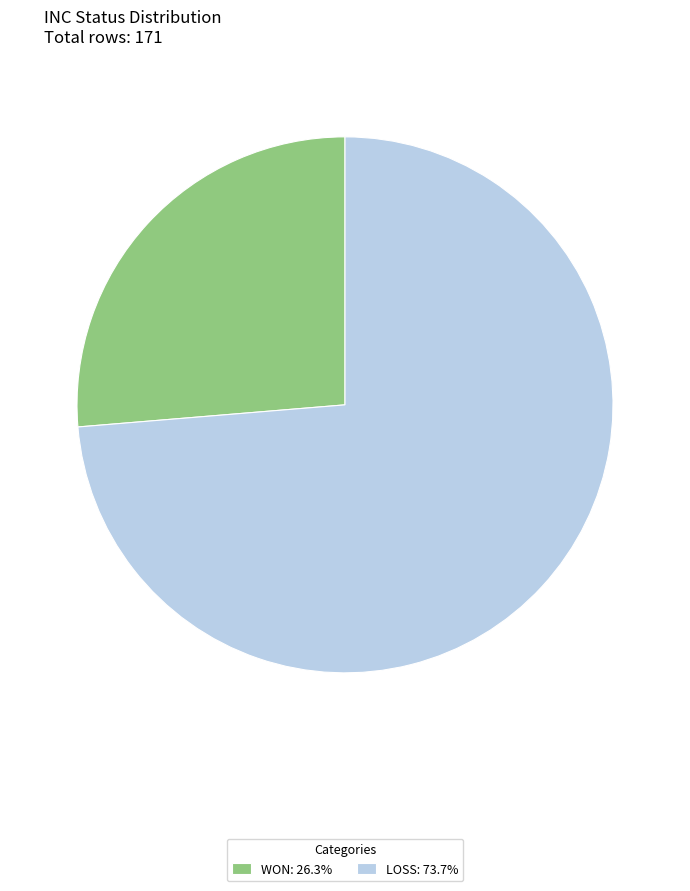

Which slice is the largest?

LOSS